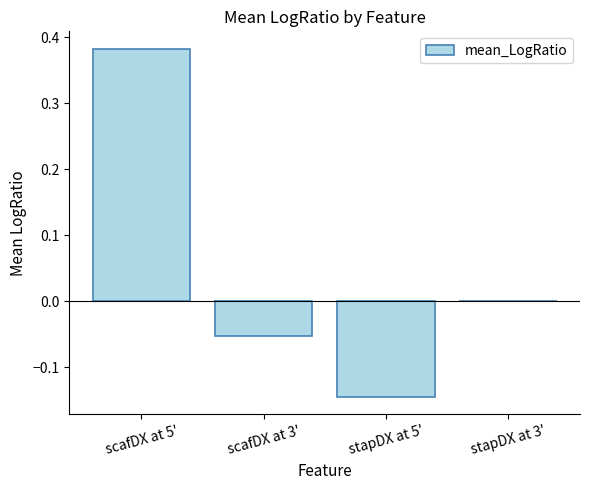

Count the number of data series in this chart.

1